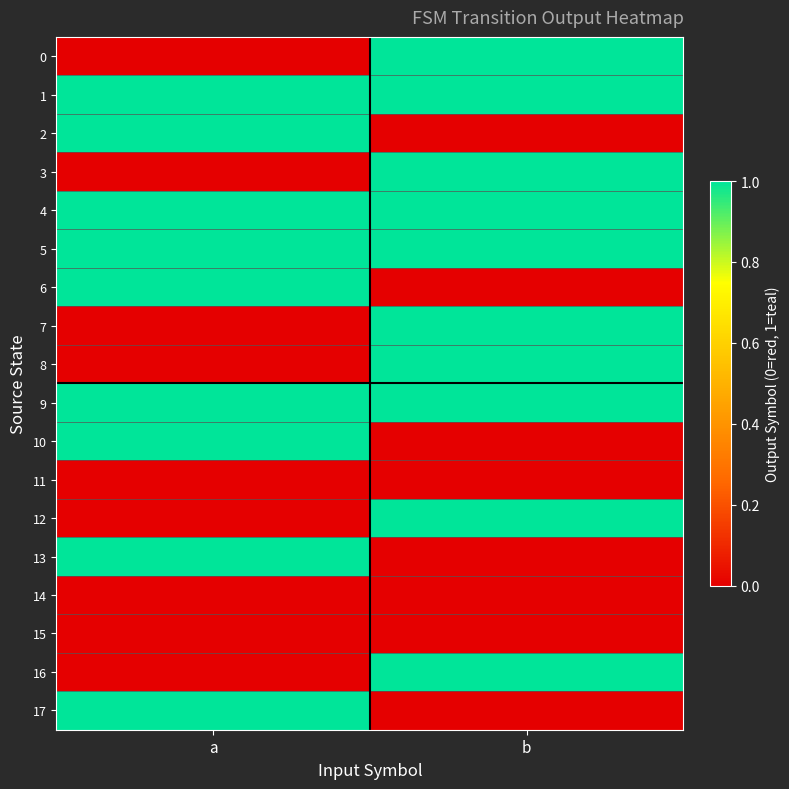

What is the spread (max minus min) of values at a?

1